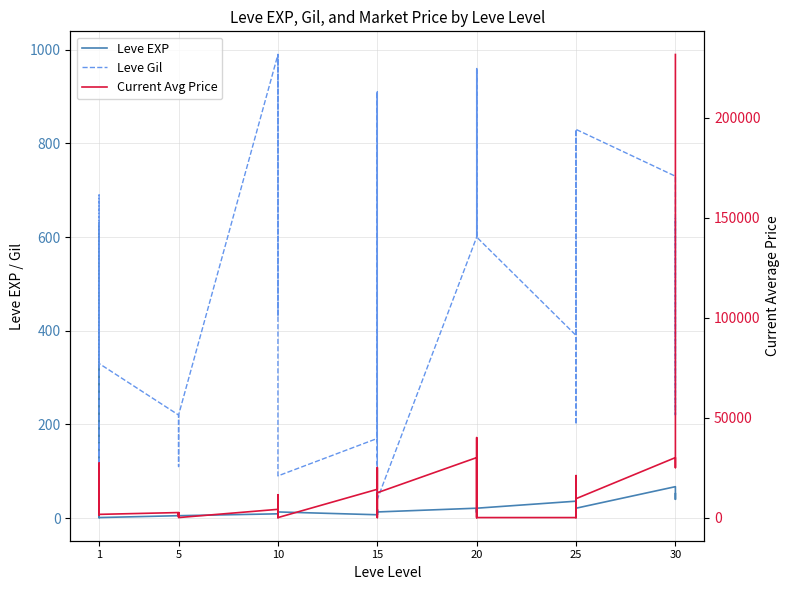

How many interior local peaks does the Leve Gil series have?

8